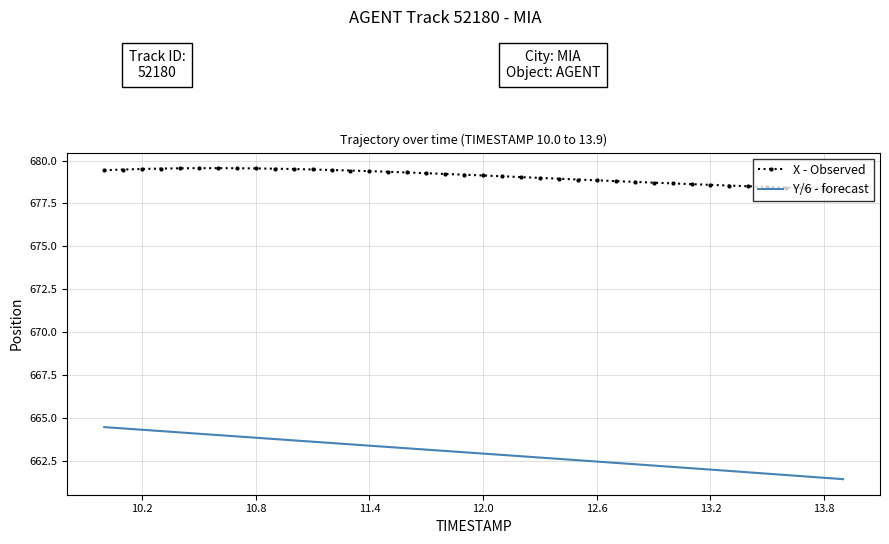

Which series has the largest total across all categories?

X - Observed